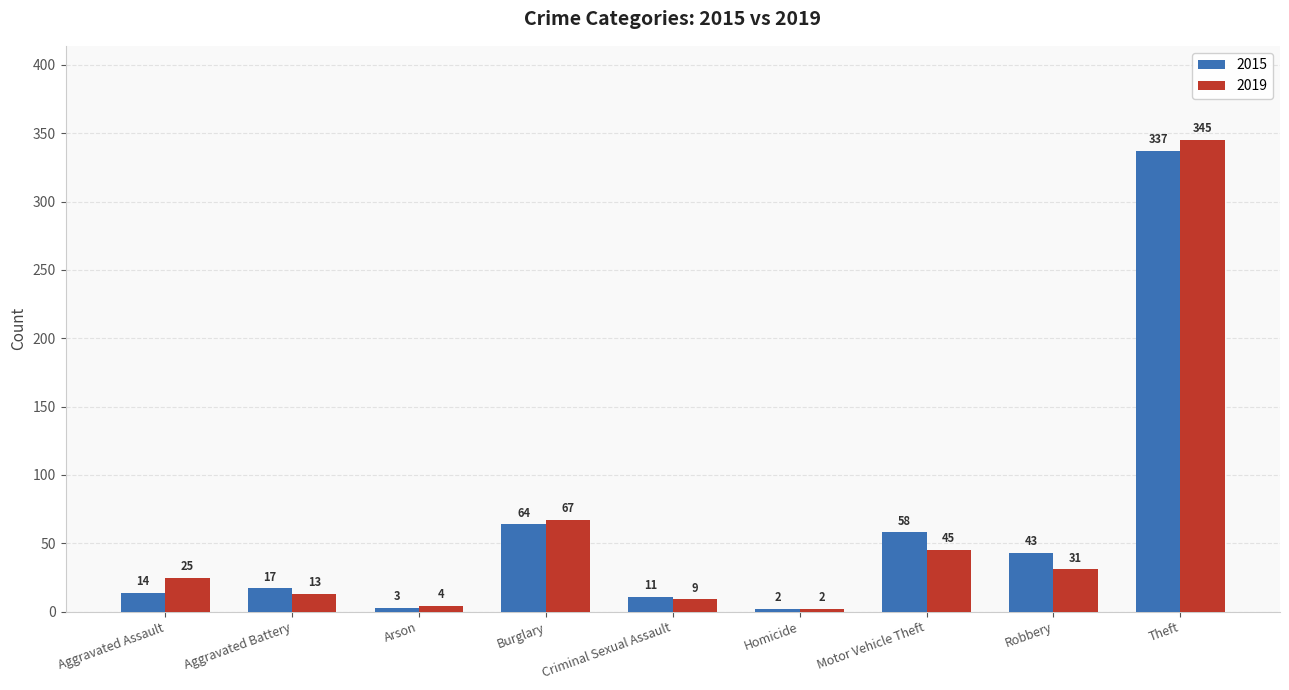

The value of 2015 at Burglary is 64. True or false?

True